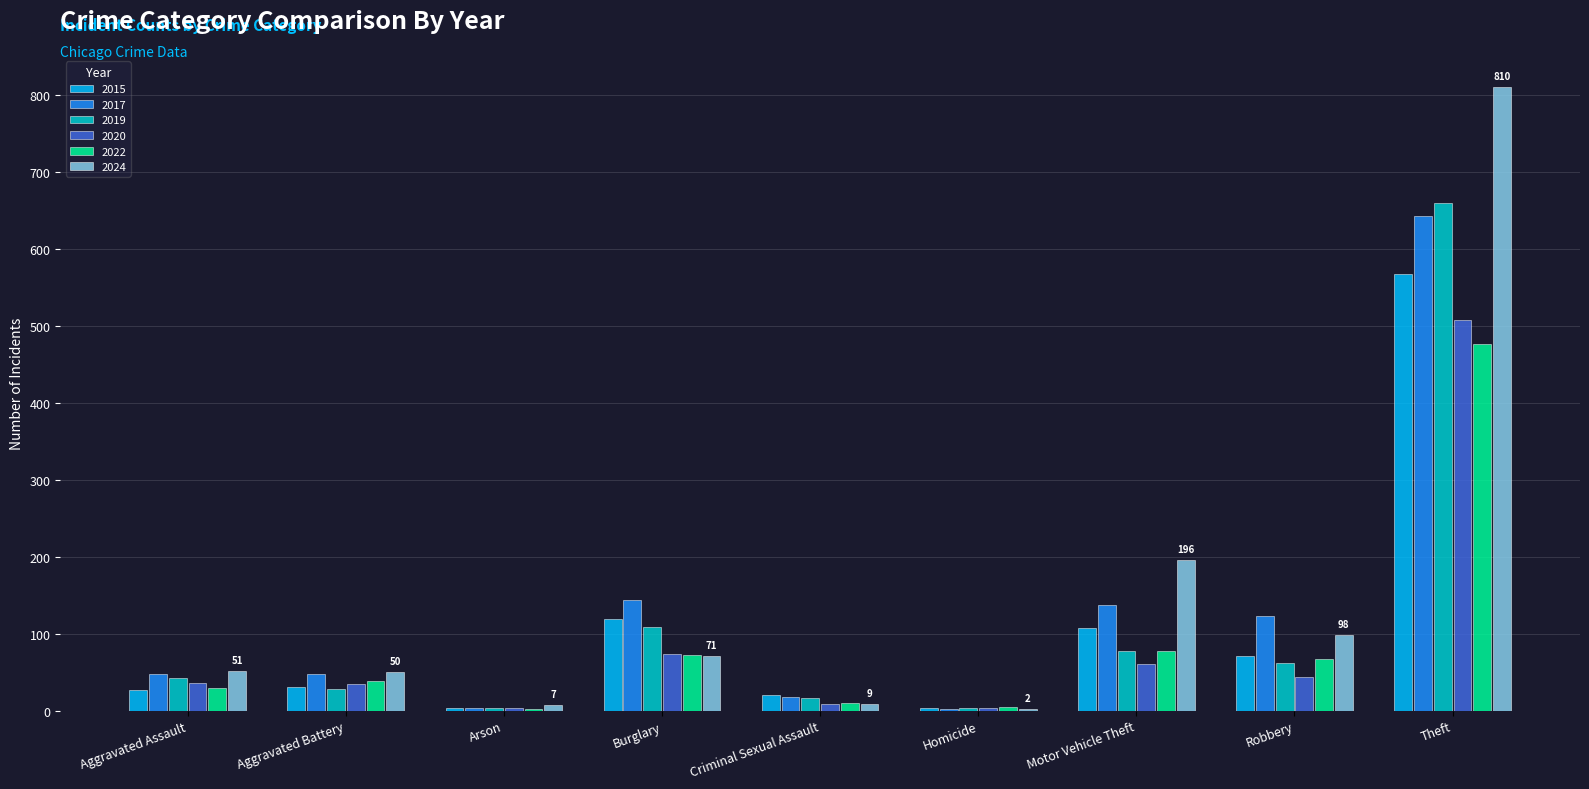

Which label corresponds to the largest value in the chart?

Theft